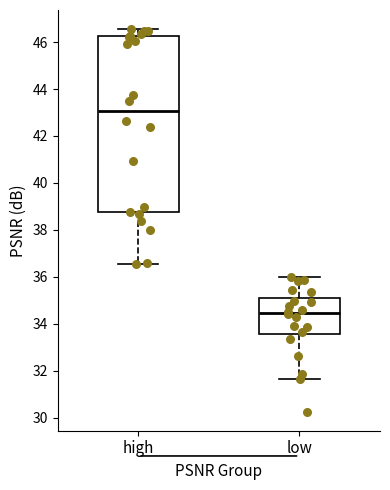

Where does the lower whisker of the box for high end on the y-axis? The values are not printed on the chart, so give them approximately, as read against the axis.

36.6